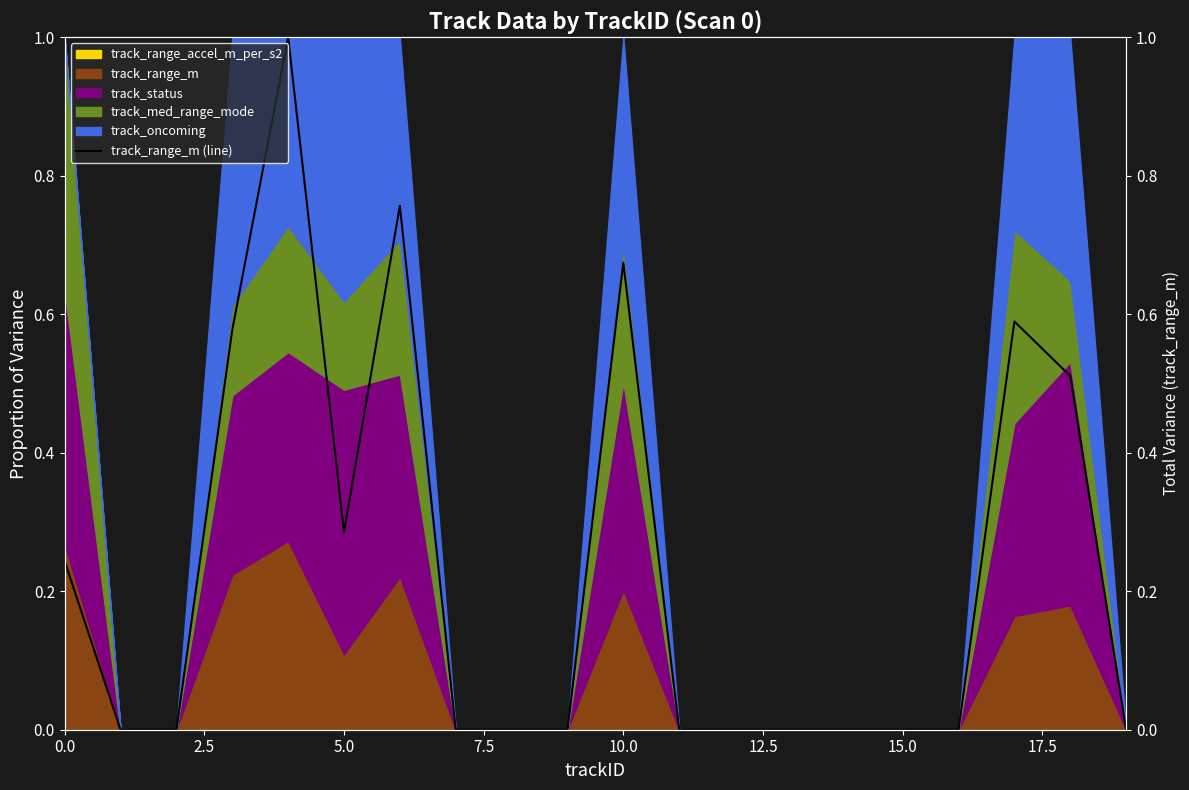

How many interior local valleys (lower than both neighbors) does the data have?

1